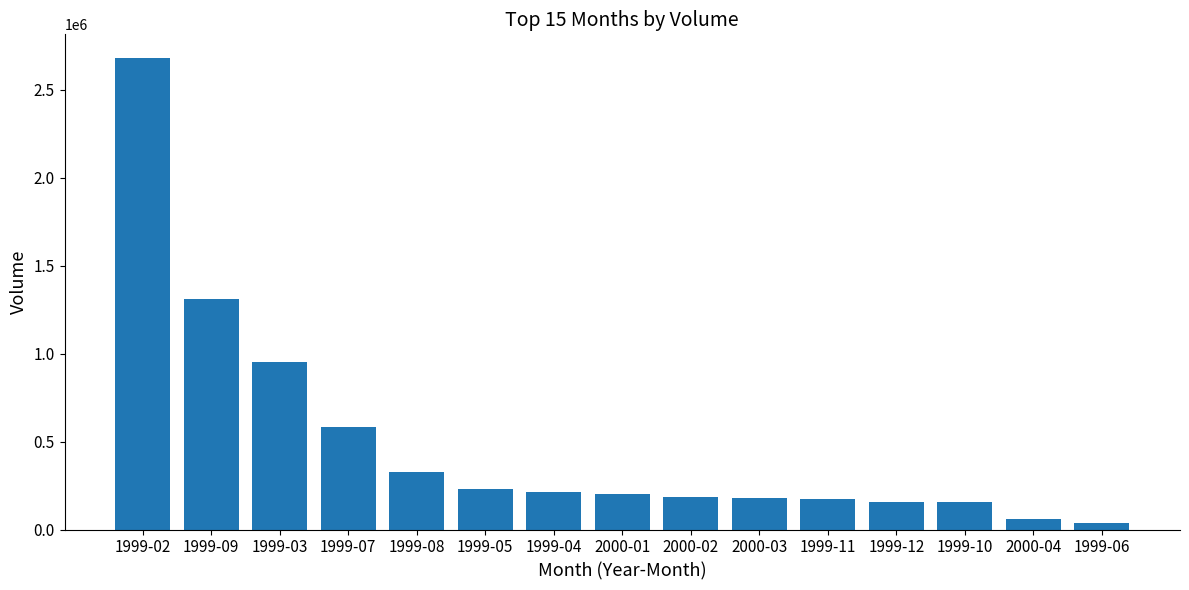

What is the change in value from 1999-02 to 1999-03?

-1729500